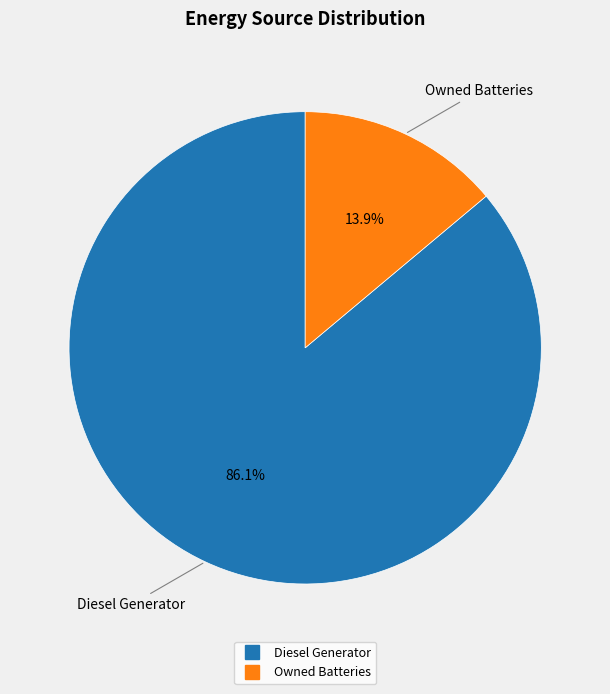

Does any single category account for the majority?

Yes